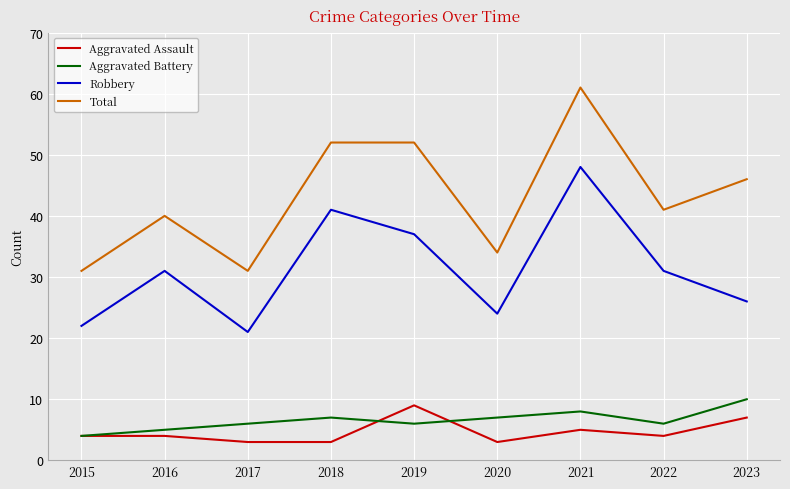

At how many categories does at least one series exceed 26?

9